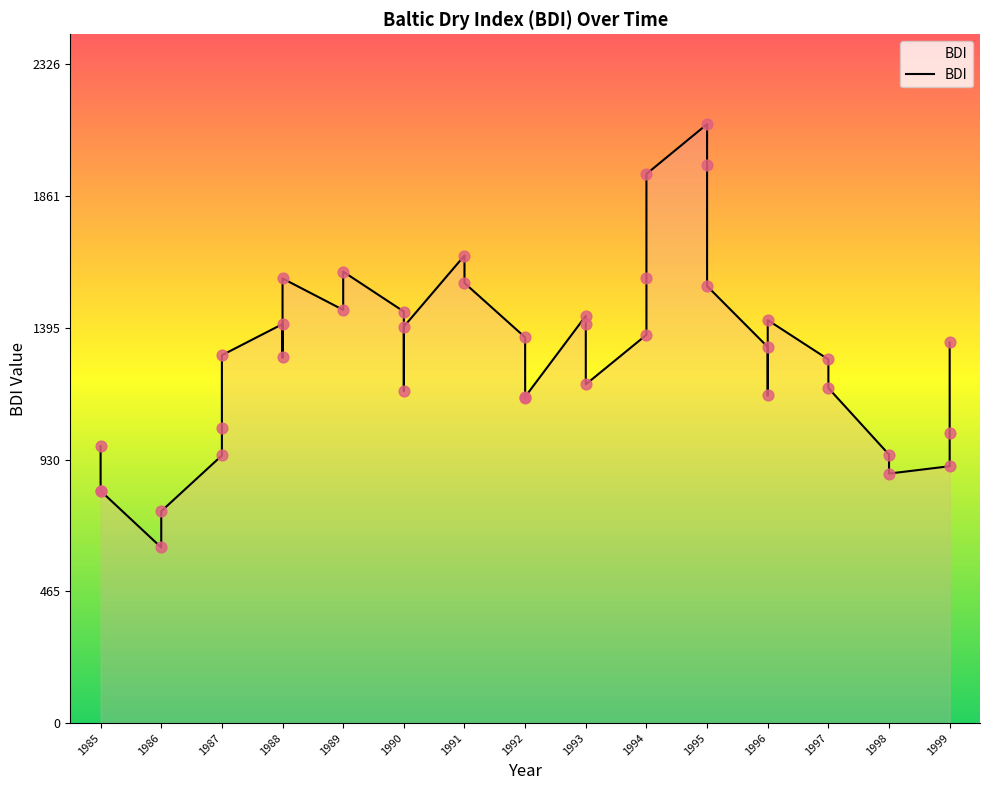

Approximately how many times larger is the value at 1998 compared to 1999?

1.0